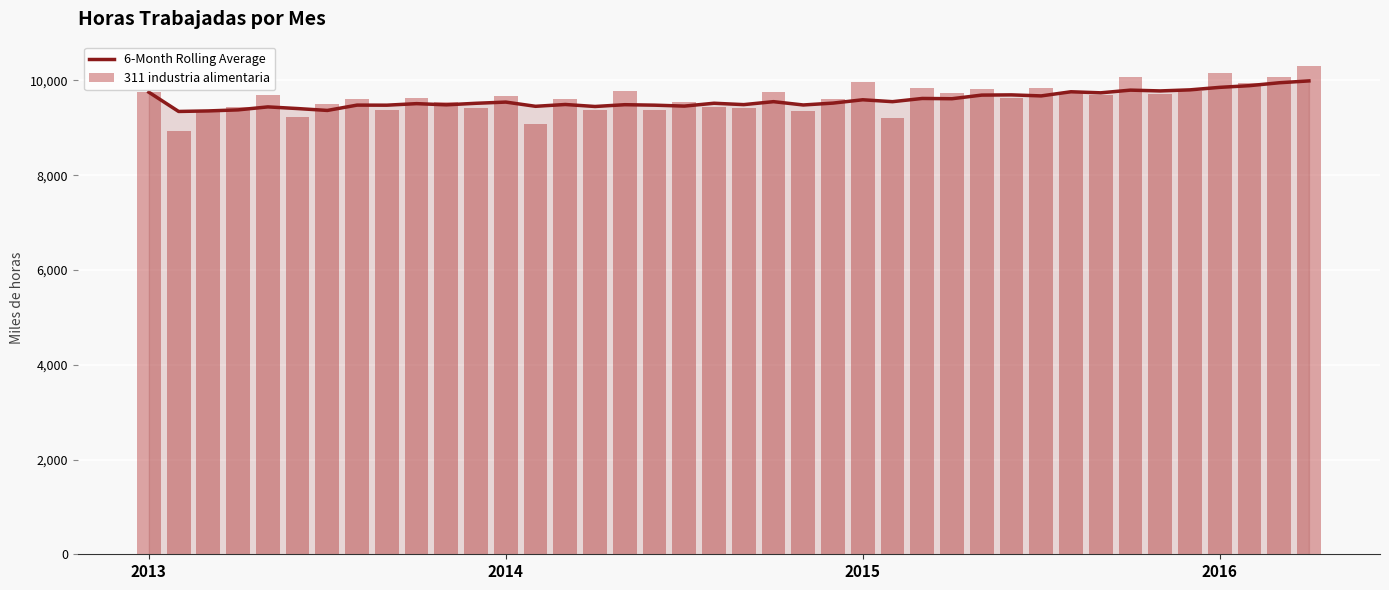

Reading left to right, list all the values displayed in this chart.

6-Month Rolling Average: 9750.6	9344.8	9356.1	9378.2	9441.1	9406.0	9366.3	9478.8	9477.2	9509.7	9484.6	9517.2	9542.6	9453.4	9491.8	9449.6	9487.5	9477.6	9457.9	9518.1	9489.1	9551.5	9481.5	9521.1	9591.4	9551.3	9619.1	9613.5	9690.0	9694.7	9672.9	9760.5	9738.0	9794.8	9778.1	9800.7	9853.3	9889.0	9950.2	9989.4
311 industria alimentaria: 9750.6	8939.0	9378.8	9444.3	9693.1	9230.4	9512.0	9614.3	9369.1	9639.2	9542.6	9426.1	9663.9	9079.5	9599.7	9385.8	9769.7	9366.7	9545.8	9440.9	9425.4	9760.4	9349.6	9604.4	9967.6	9200.5	9832.2	9726.5	9809.1	9632.5	9836.8	9725.7	9697.5	10067.5	9708.7	9767.8	10152.4	9940.2	10064.9	10302.4